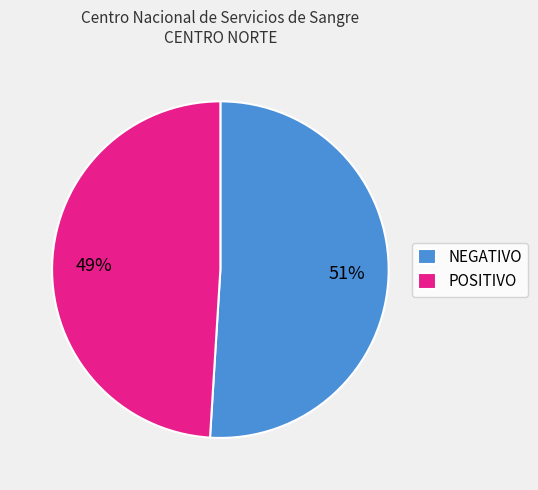

Is NEGATIVO the majority of the pie?

Yes